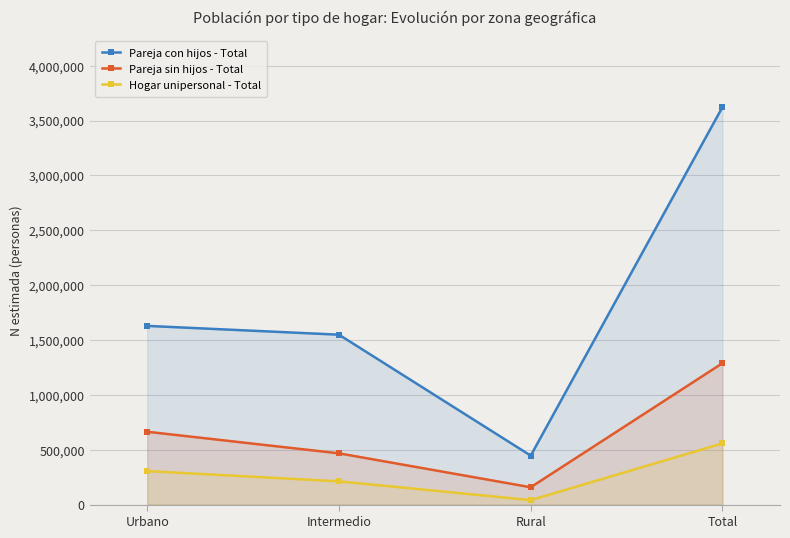

Reading right to left, list all the values displayed in this chart.

Pareja con hijos - Total: Total=3623553	Rural=446140	Intermedio=1548634	Urbano=1628778
Pareja sin hijos - Total: Total=1288958	Rural=157903	Intermedio=467092	Urbano=663963
Hogar unipersonal - Total: Total=558040	Rural=40765	Intermedio=211901	Urbano=305374